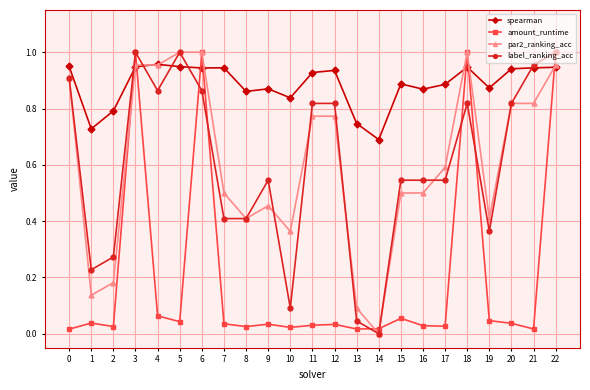

Rank the series at 17 from lowest to highest value.

amount_runtime, label_ranking_acc, par2_ranking_acc, spearman